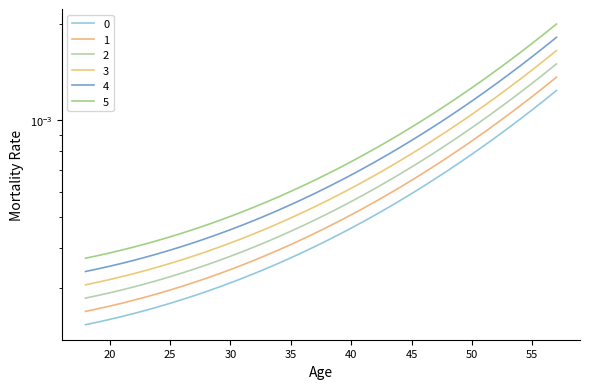

True or false: 0 has more than 2 interior local peaks.

False